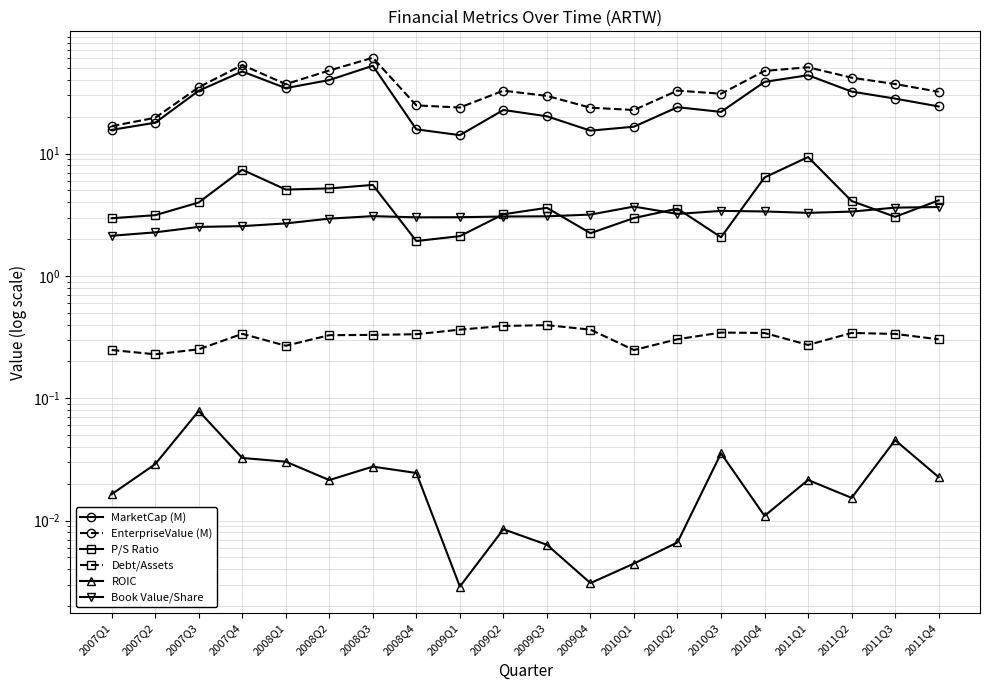

What is the difference between the maximum and minimum values in the ROIC series?

0.1